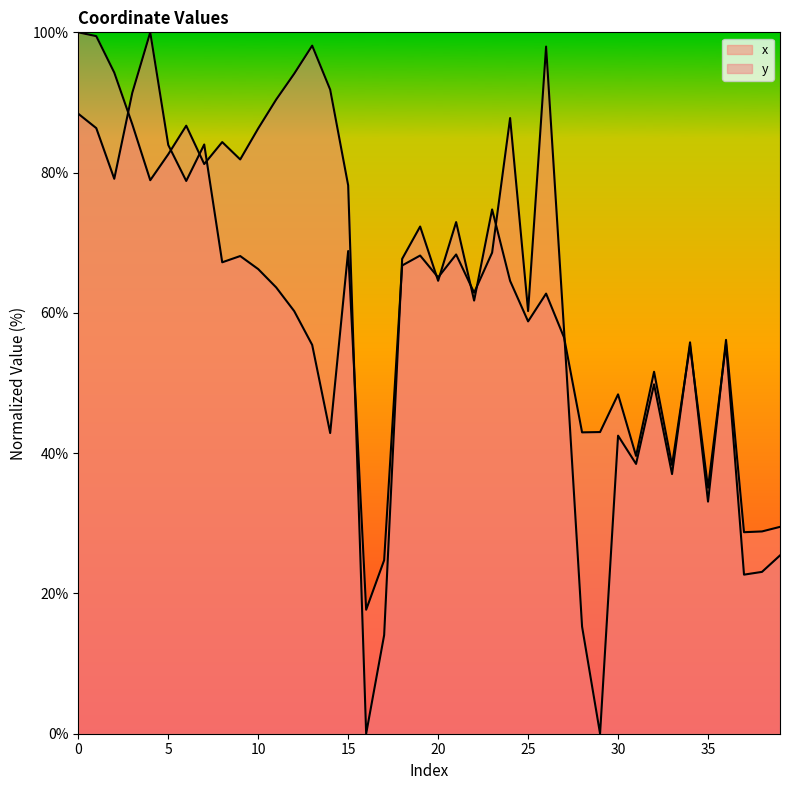

How many lines are shown in the chart?

2